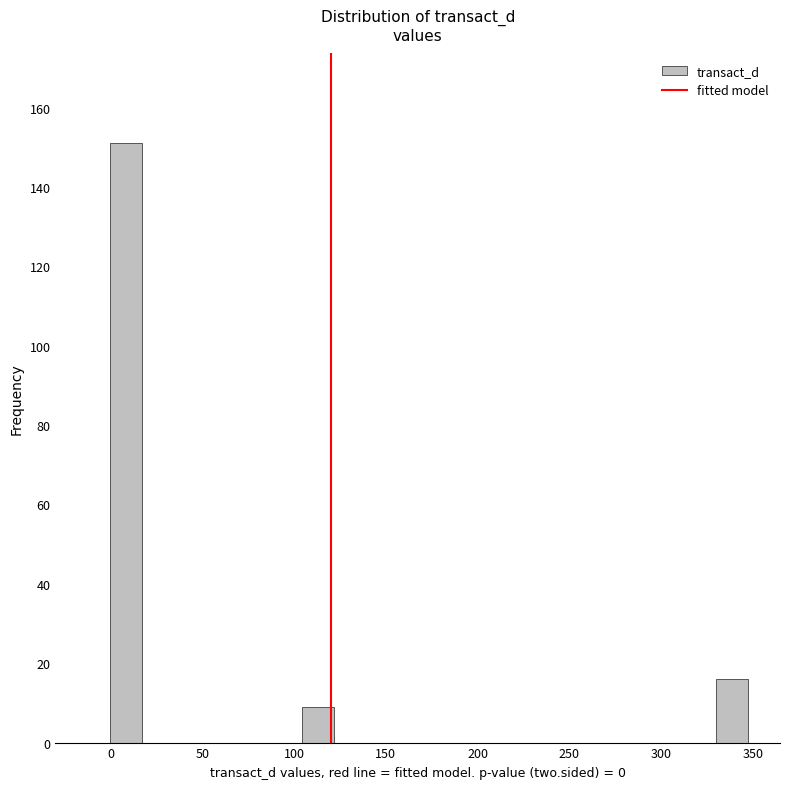

Read against the x-axis, roughly where is the centre of the tallest bar?

10